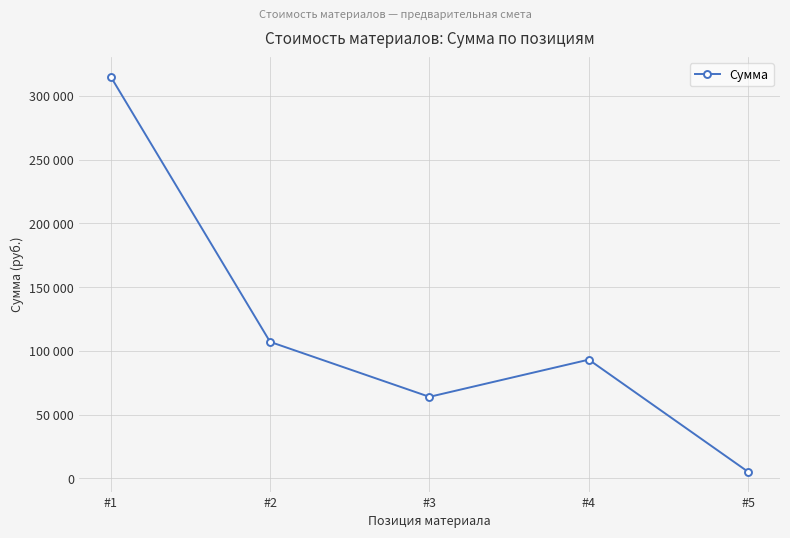

What is the smallest value displayed?

5220